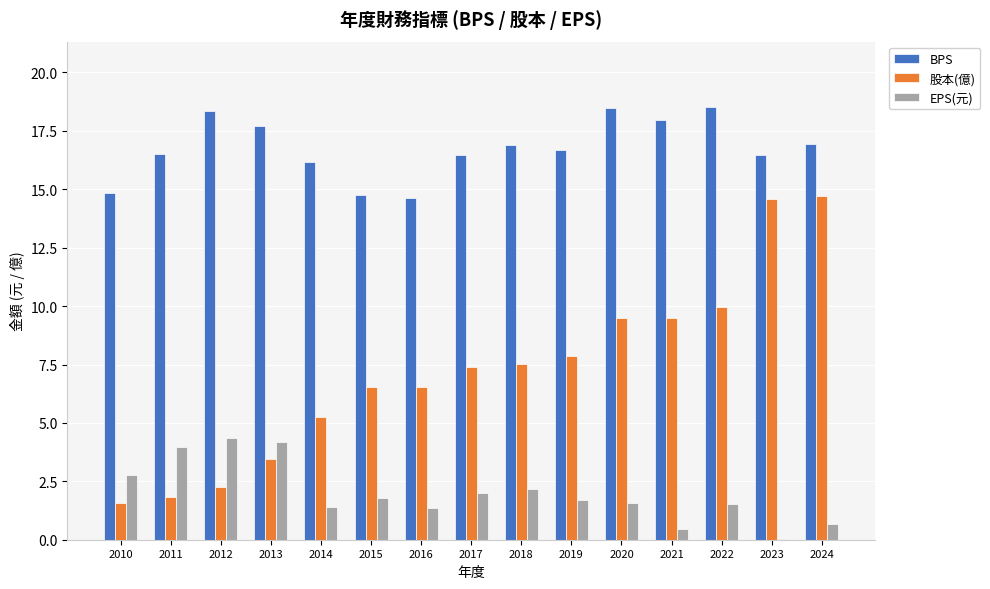

Which series has the largest range (max minus min)?

股本(億)